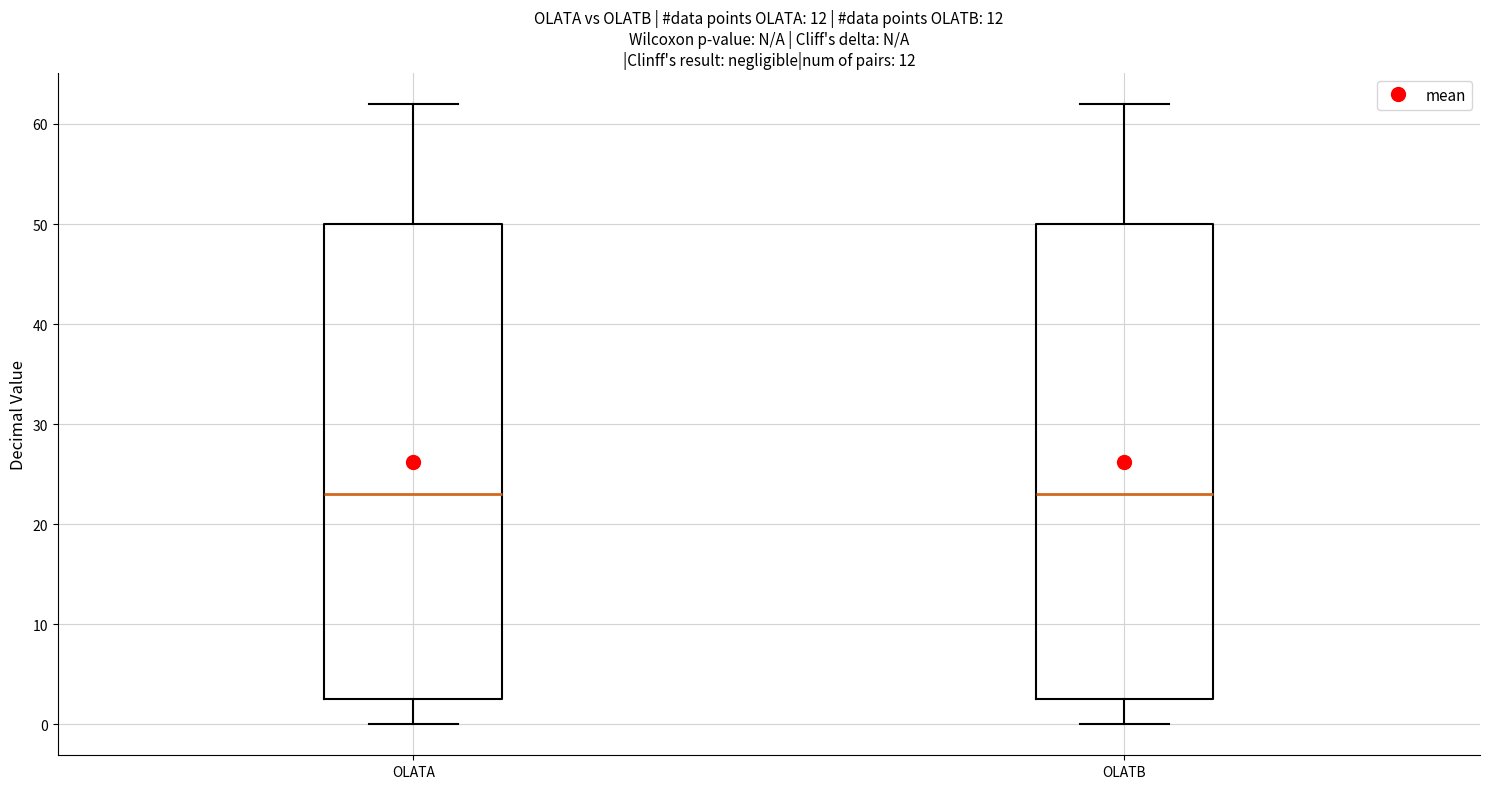

Where does the upper whisker of the box for OLATA end on the y-axis? The values are not printed on the chart, so give them approximately, as read against the axis.

62